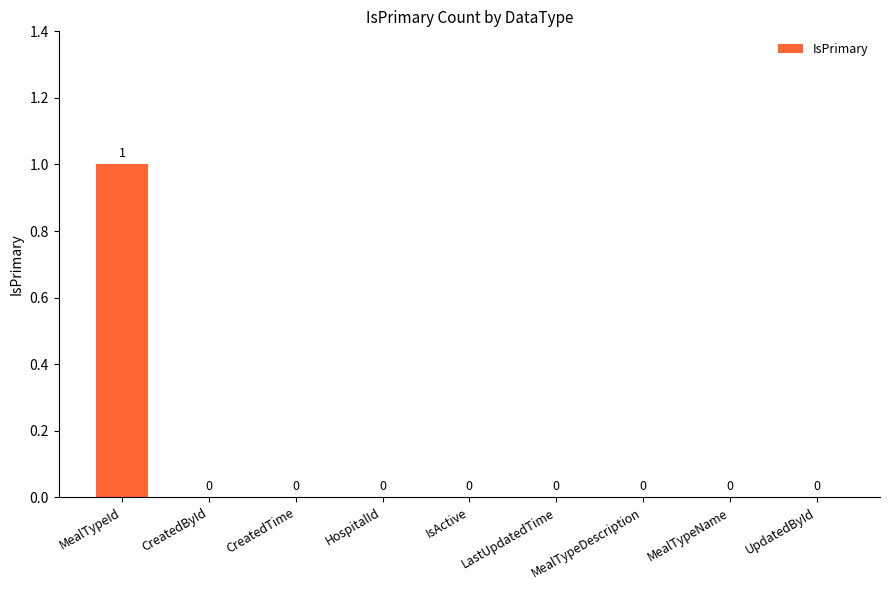

What is the change in value from MealTypeId to CreatedById?

-1